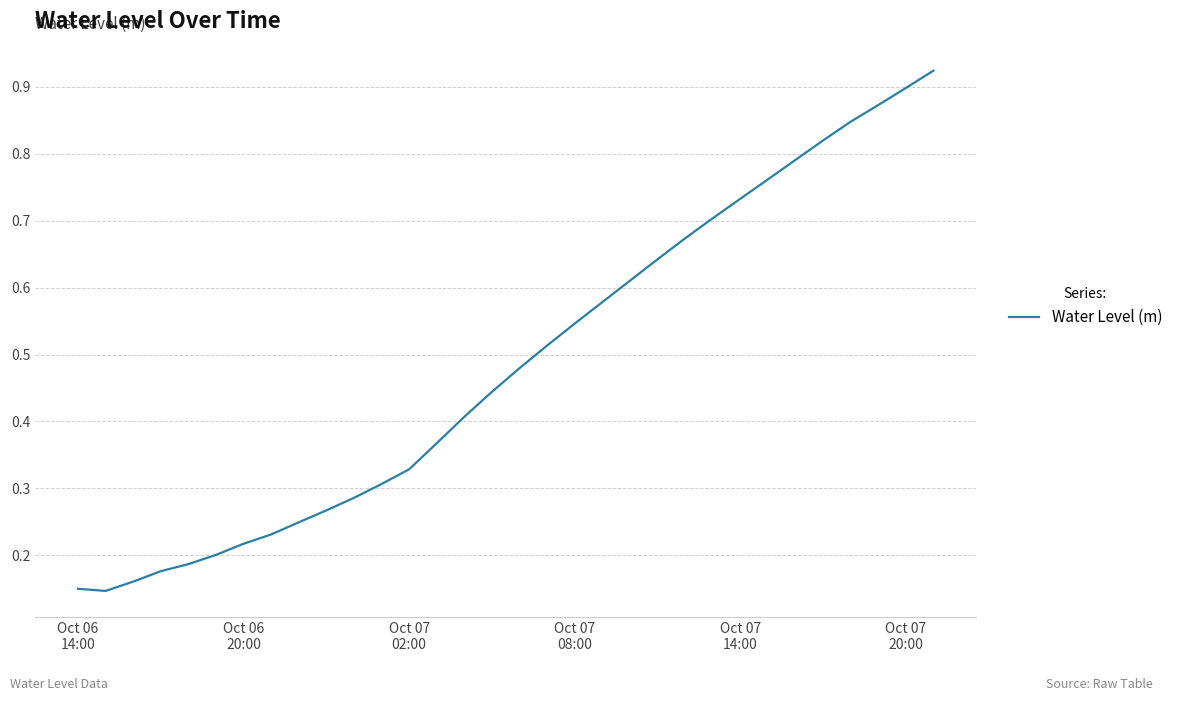

What is the minimum value shown in the chart?

0.1